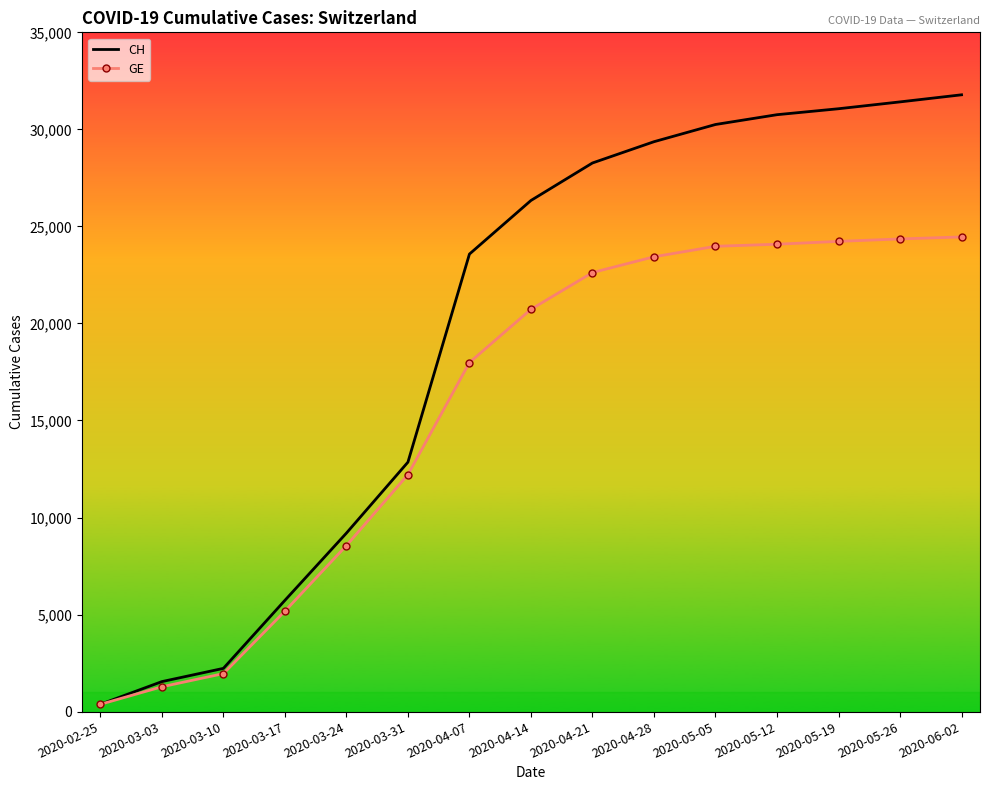

What is the difference between the highest and lowest values at 2020-04-28?

5929